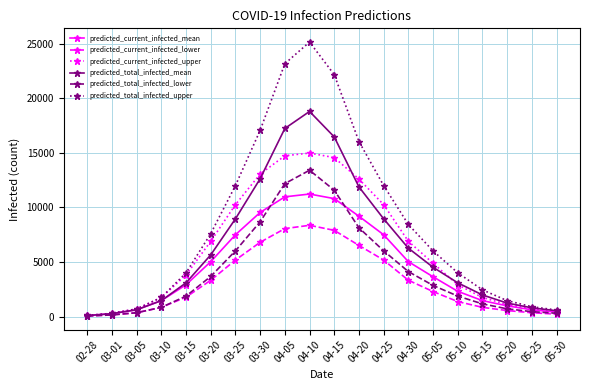

The value of predicted_total_infected_upper at 03-15 is 6475. True or false?

False